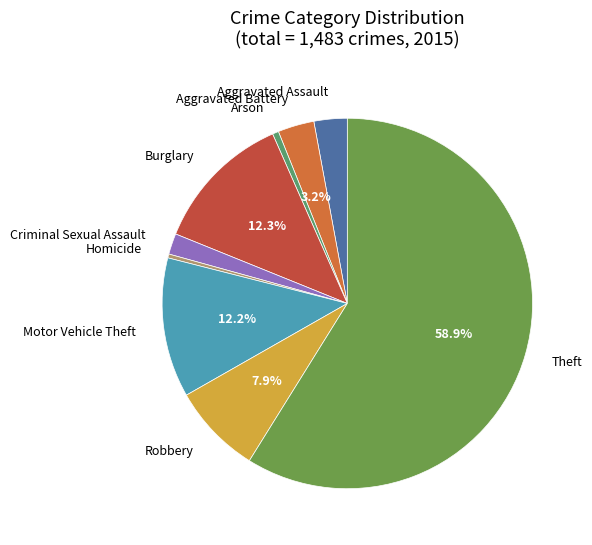

What percentage is the Motor Vehicle Theft slice, to the nearest percent?

12%